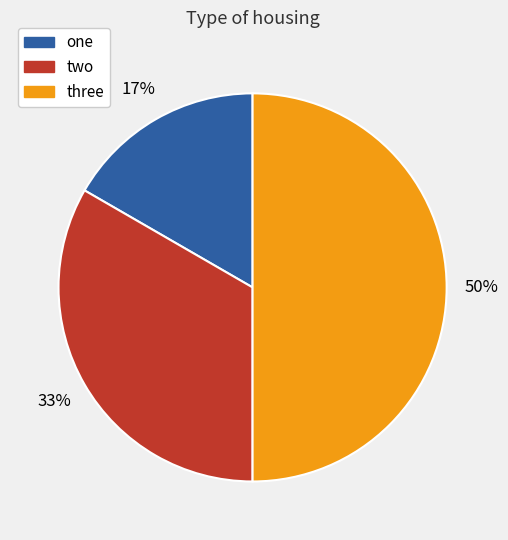

Which slice is the largest?

three